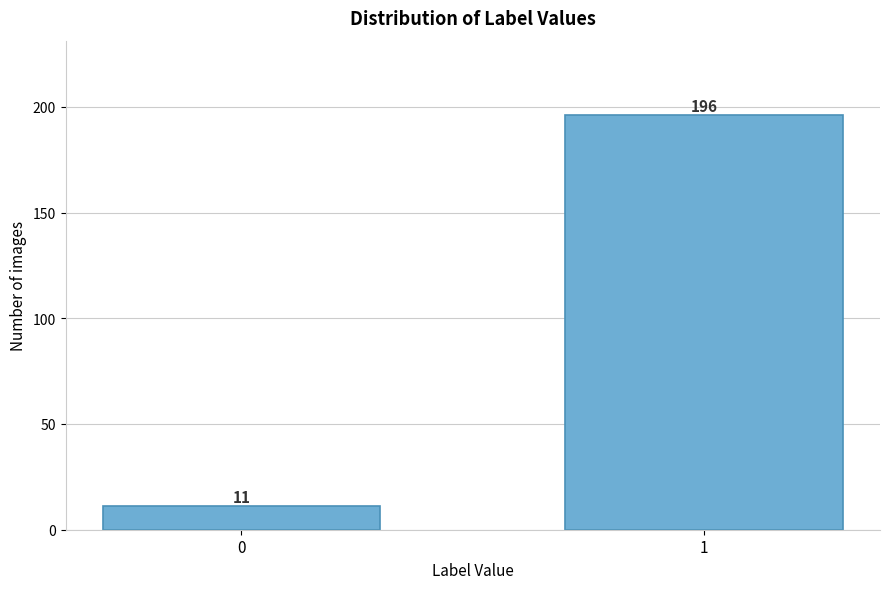

Reading right to left, extract all data points from this chart.

196	11